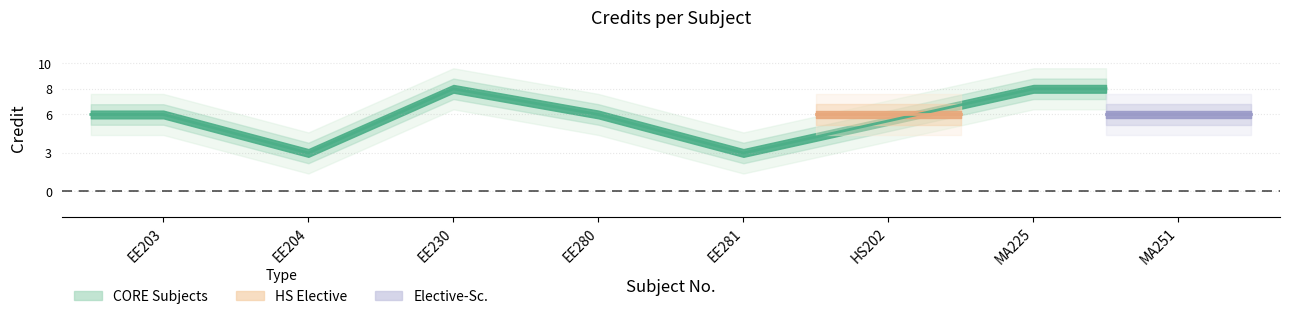

Is this an area chart (filled region under the line)?

No